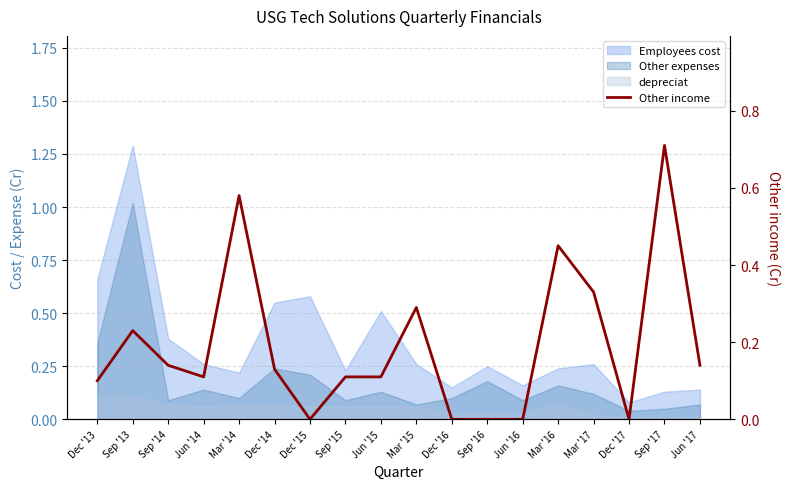

Reading right to left, list all the values displayed in this chart.

0.1	0.7	0.0	0.3	0.5	0.0	0.0	0.0	0.3	0.1	0.1	0.0	0.1	0.6	0.1	0.1	0.2	0.1